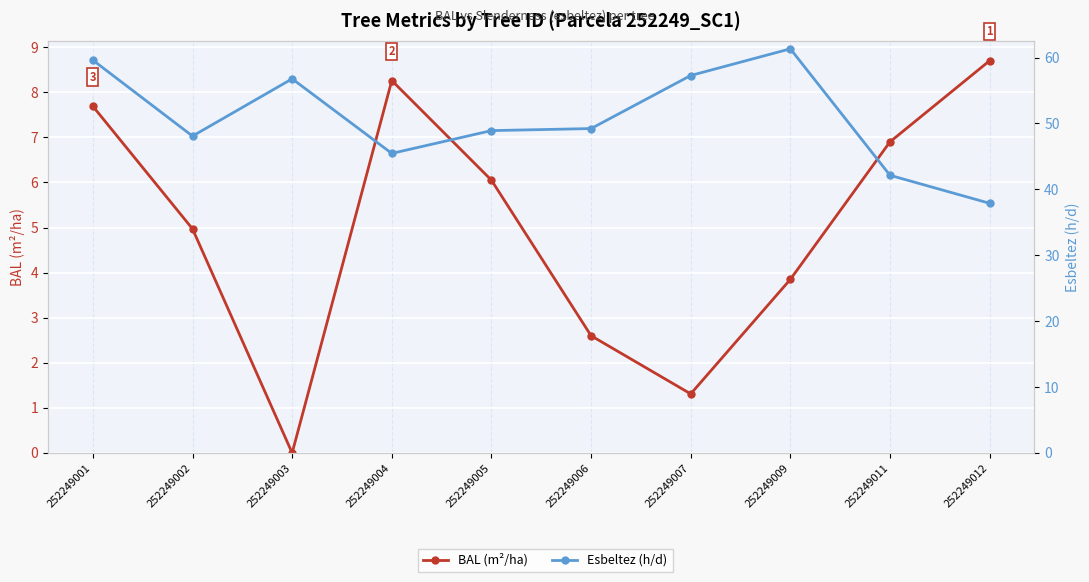

True or false: BAL (m²/ha) and Esbeltez (h/d) intersect in this chart.

False